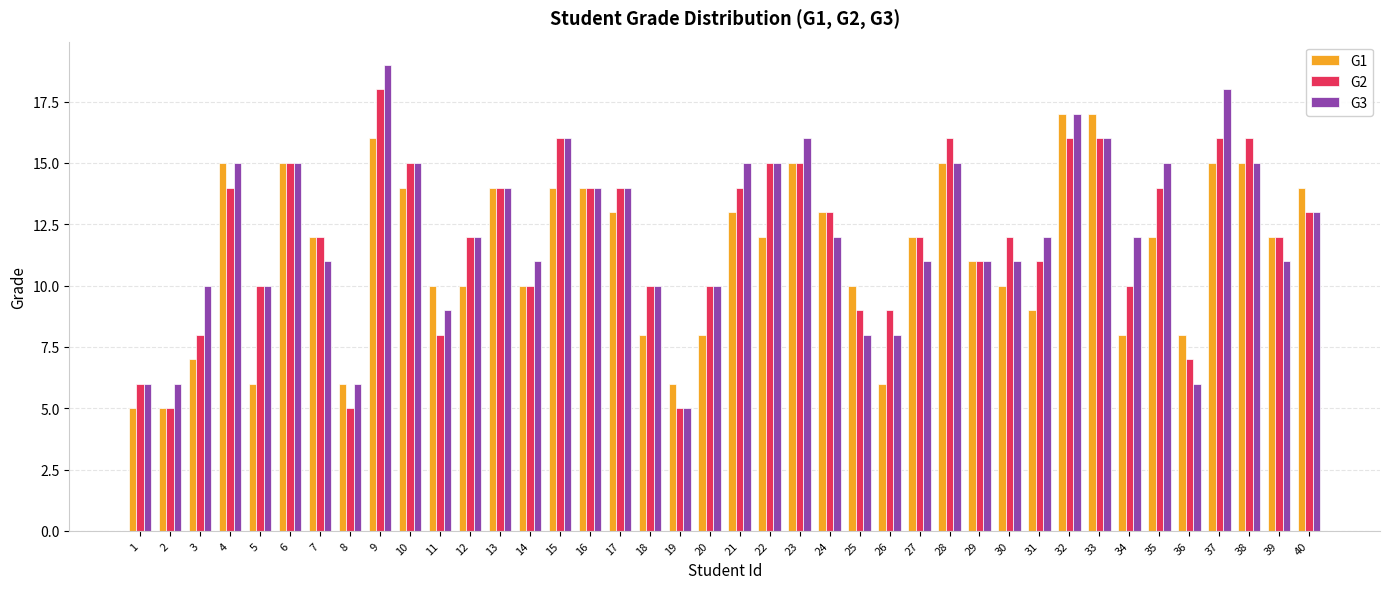

How many distinct data groups are displayed?

3